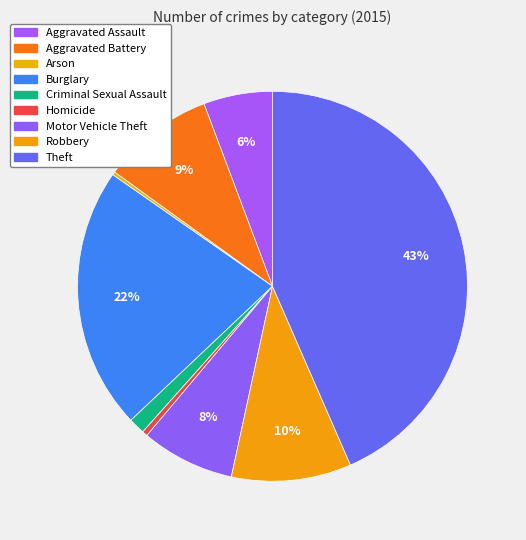

The Homicide slice represents 1% of the pie. True or false?

False